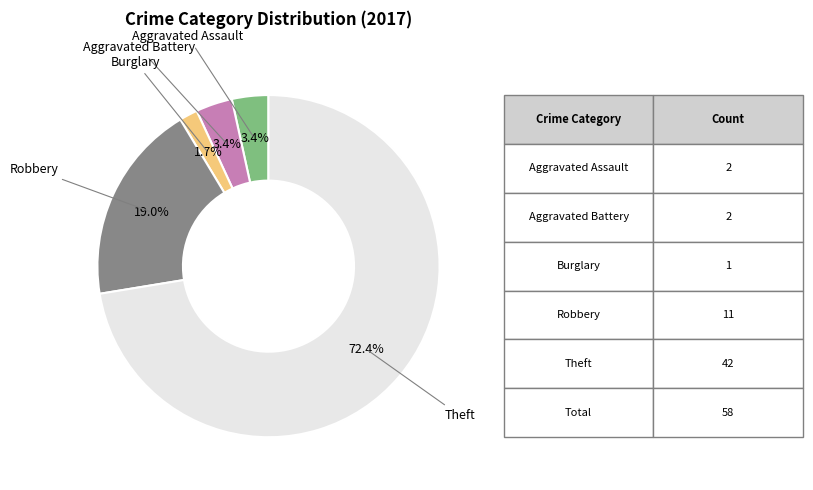

How many segments does this pie chart have?

5